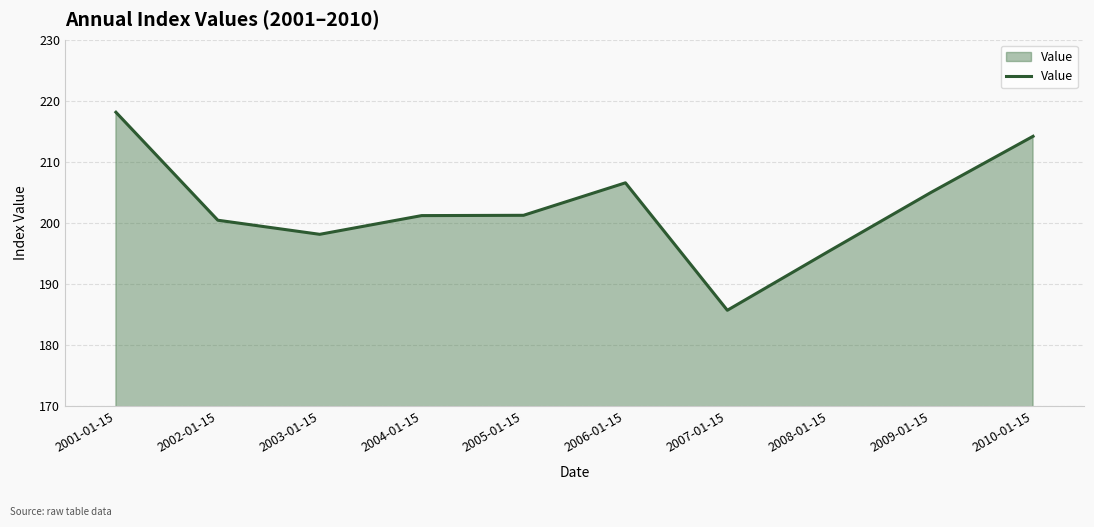

How many distinct data groups are displayed?

1